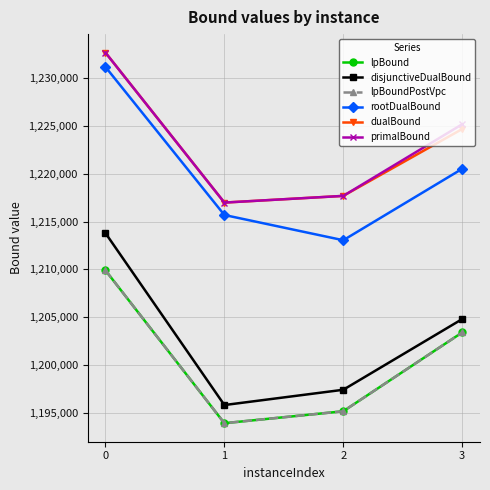

What is the smallest value displayed?

1193900.0